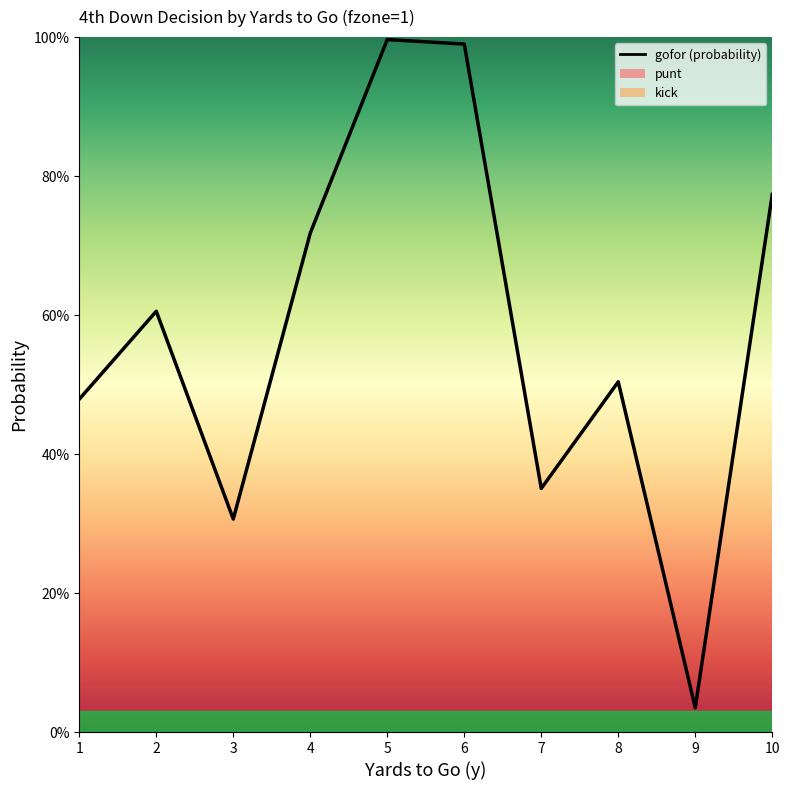

What are all the series names shown in the legend?

gofor, punt, kick